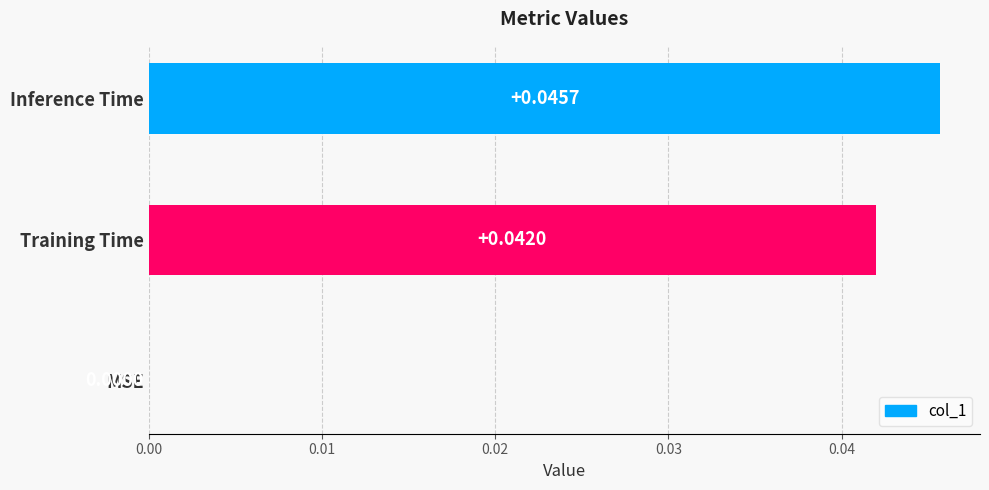

How many data points are above 0?

2